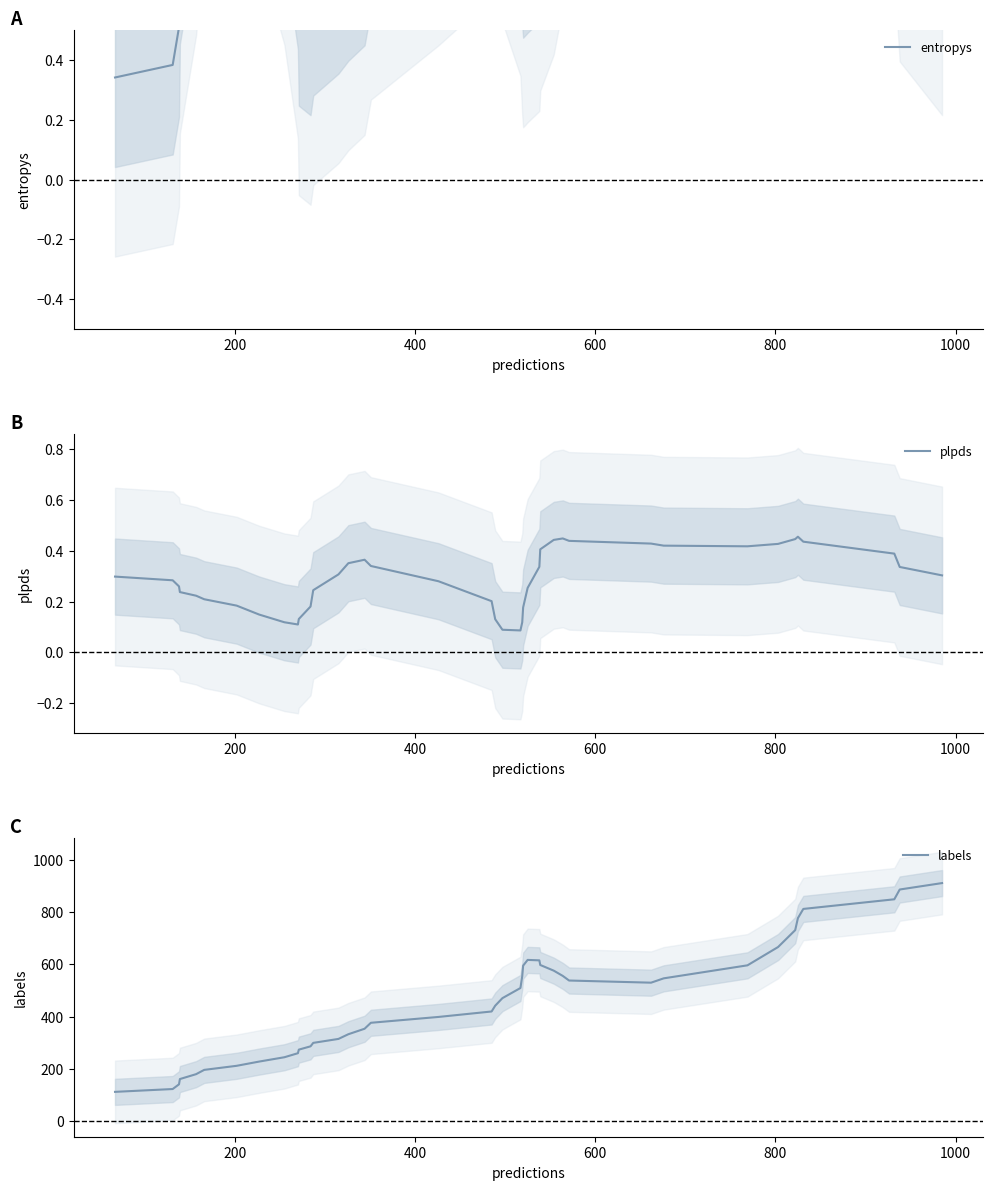

Is the value of labels at 1200 greater than the value of plpds at 37?

Yes